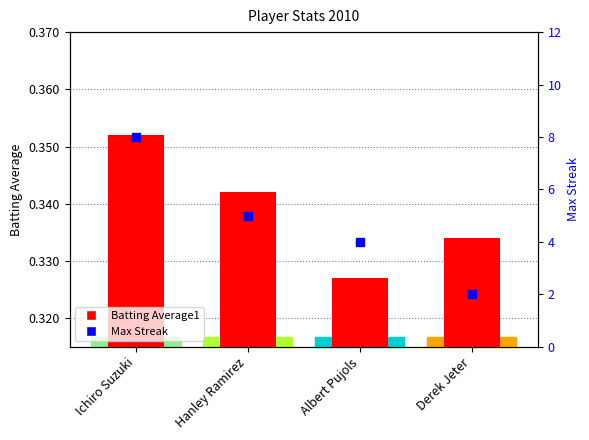

What are all the series names shown in the legend?

Batting Average1, Max Streak